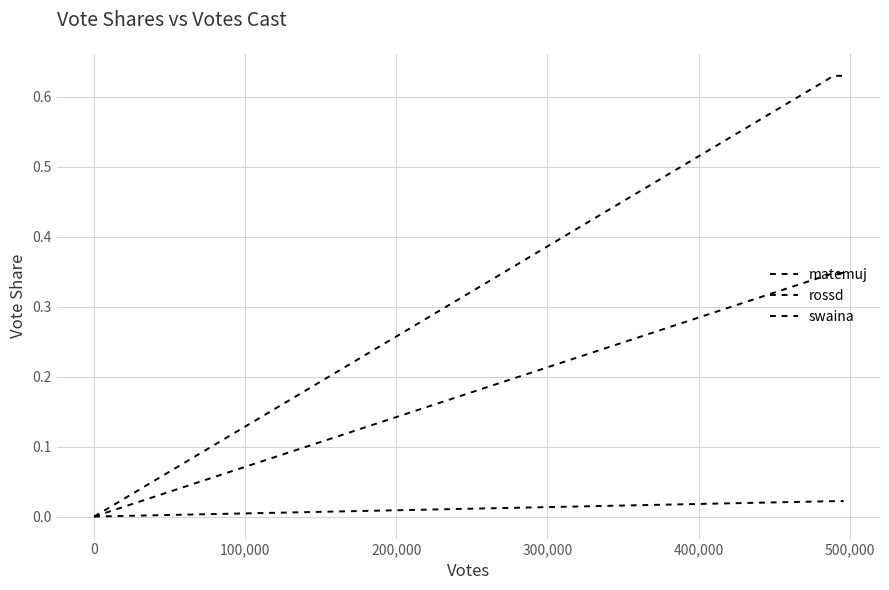

What is the maximum value for swaina?

0.3